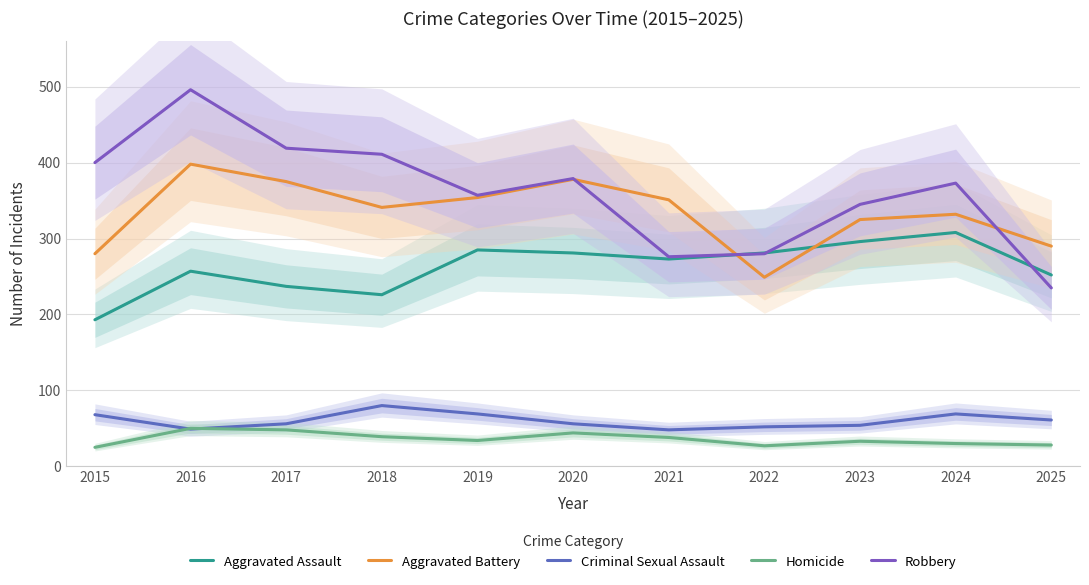

True or false: Robbery has more than 1 interior local peaks.

True